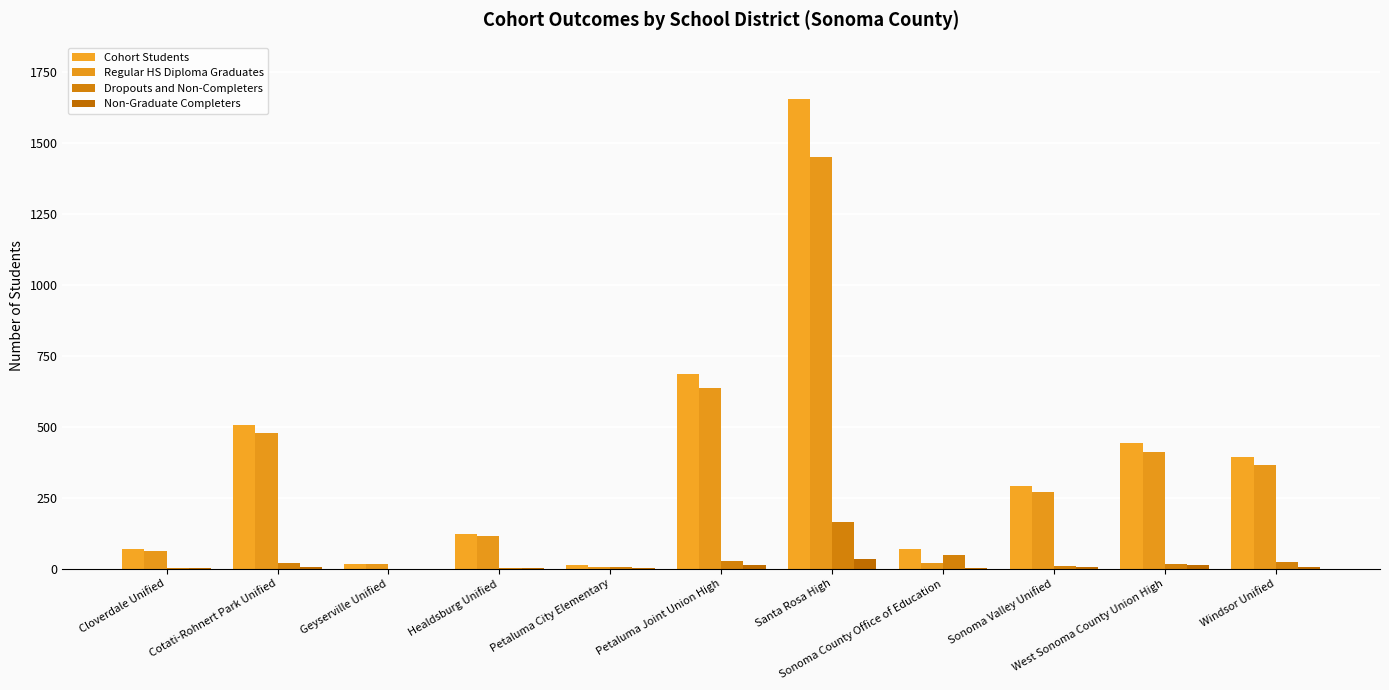

What is the spread (max minus min) of values at Petaluma City Elementary?

10